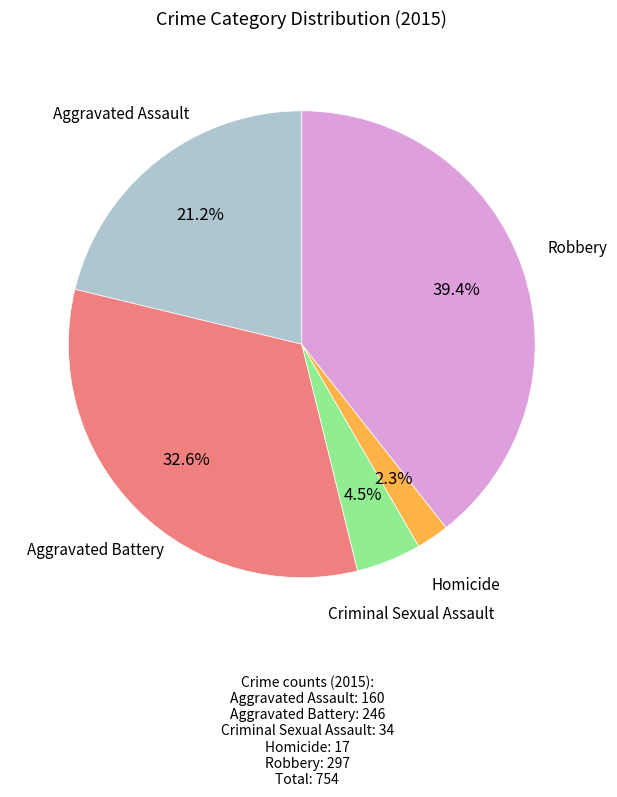

Is there any slice that represents more than half of the pie?

No